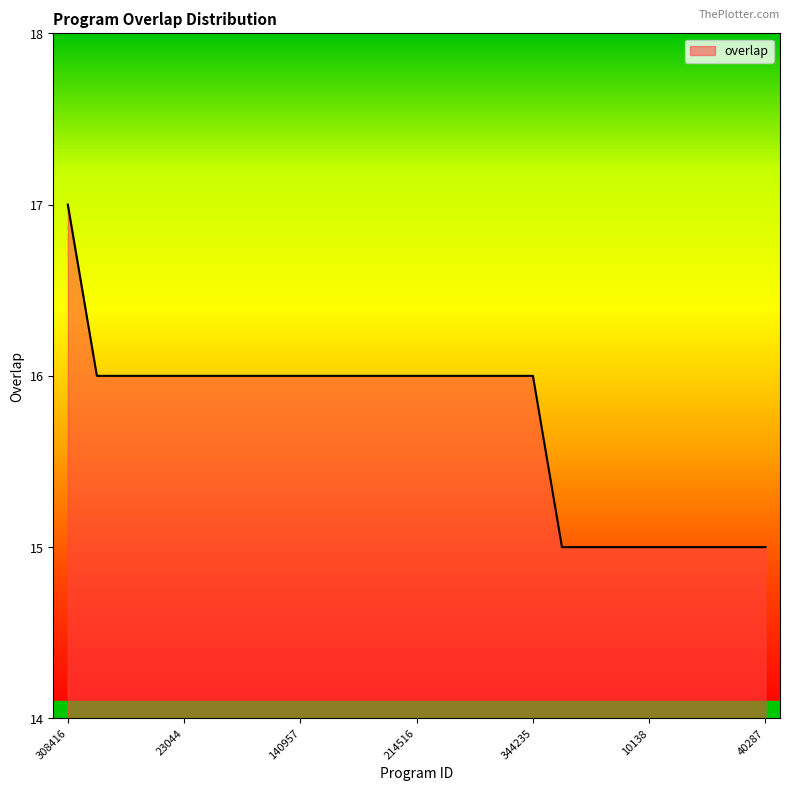

What is the maximum value shown in the chart?

17